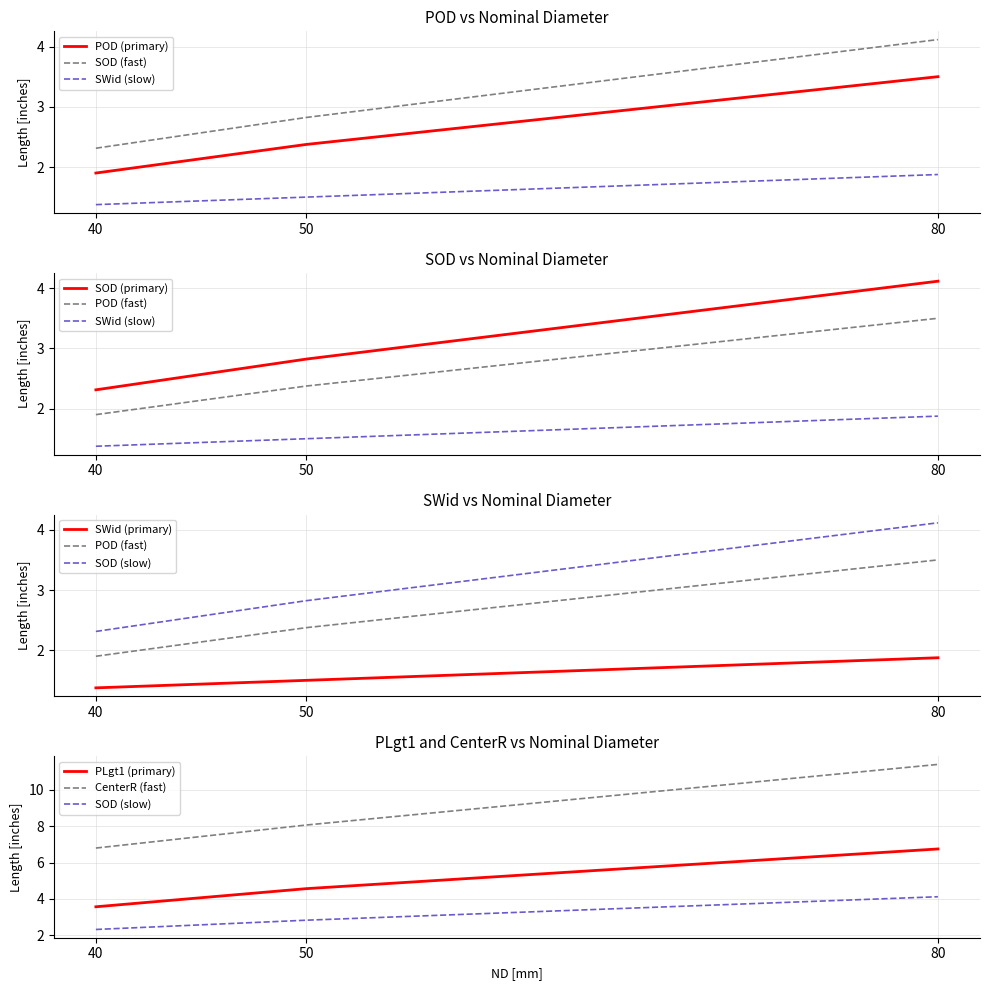

Reading left to right, extract all data points from this chart.

POD##length##inches: 1.9	2.4	3.5
SOD##length##inches: 2.3	2.8	4.1
SWid##length##inches: 1.4	1.5	1.9
PLgt1##length##inches: 3.6	4.6	6.8
CenterR##length##inches: 6.8	8.1	11.4